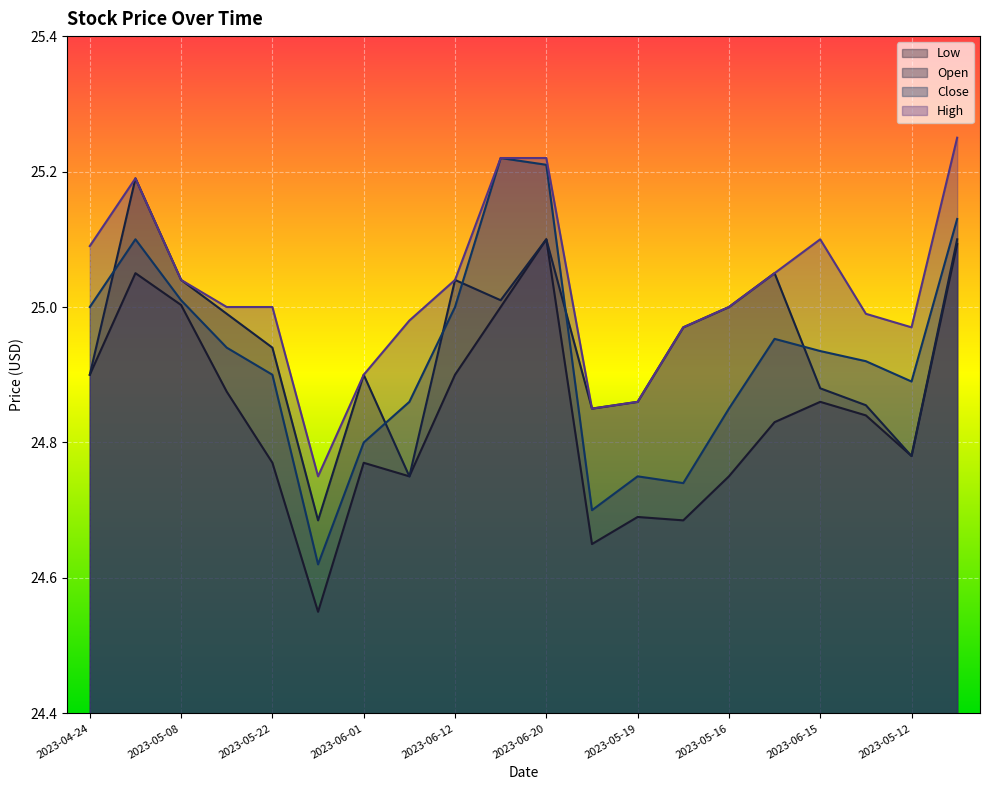

Where do Open and Close first cross each other?

2023-04-24 and 2023-05-01